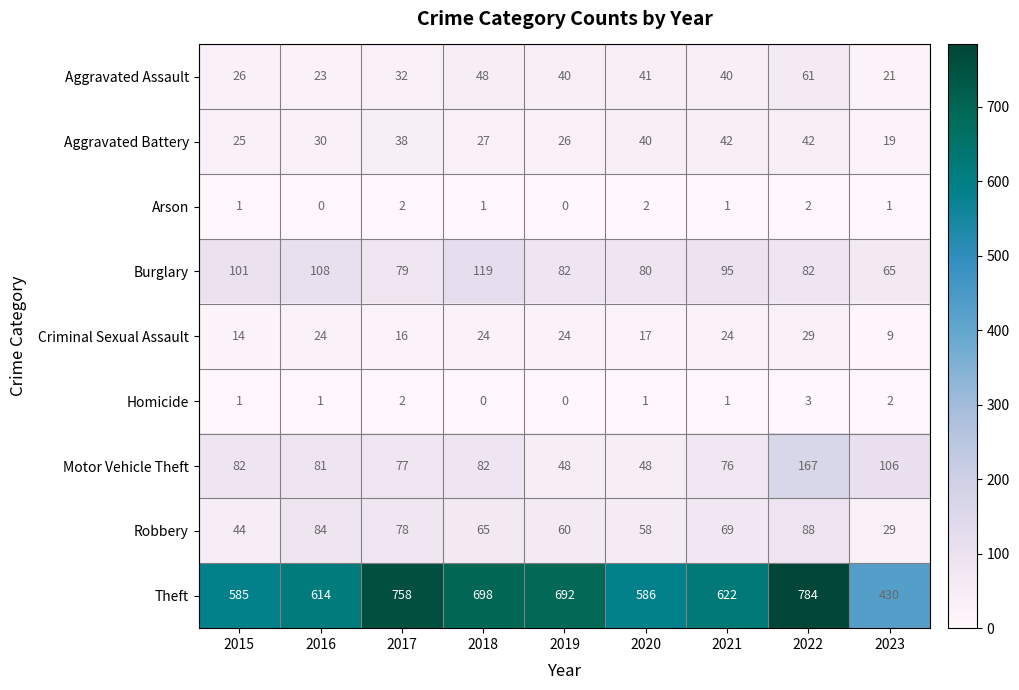

Which series has the widest spread of values?

Theft